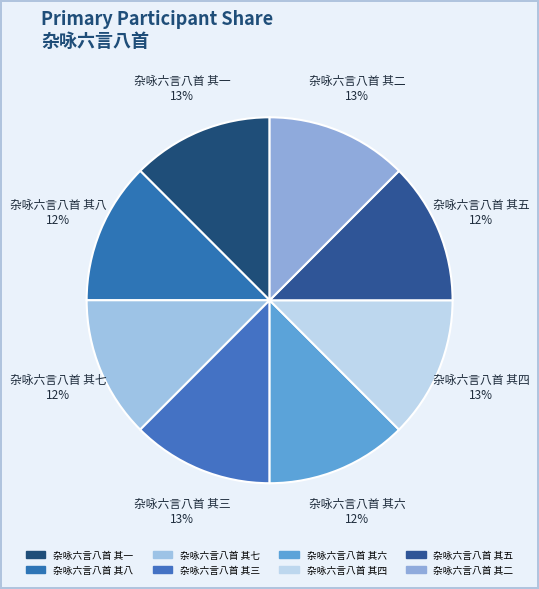

The 杂咏六言八首 其一 slice represents 13% of the pie. True or false?

True